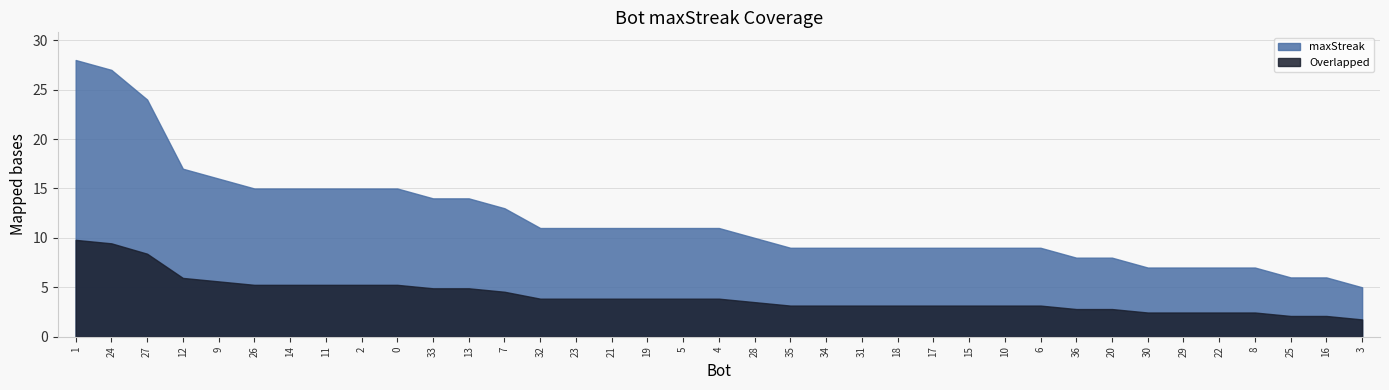

What is the label of the 28th point from the left?

6